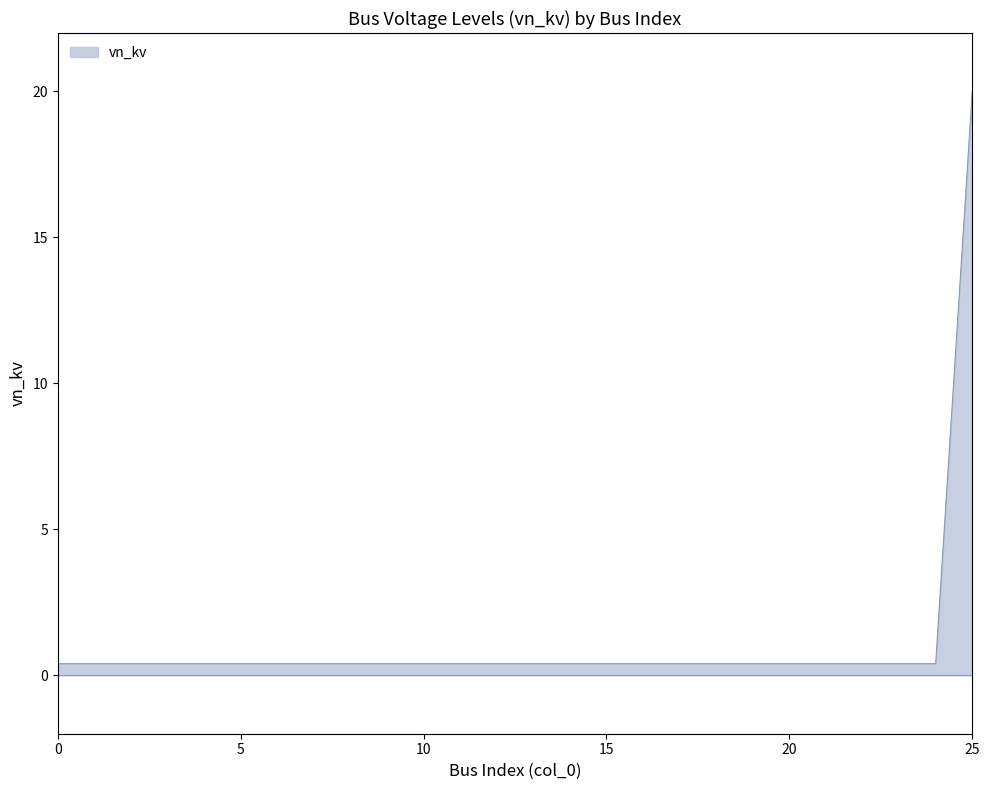

What is the sum of all values?

30.0